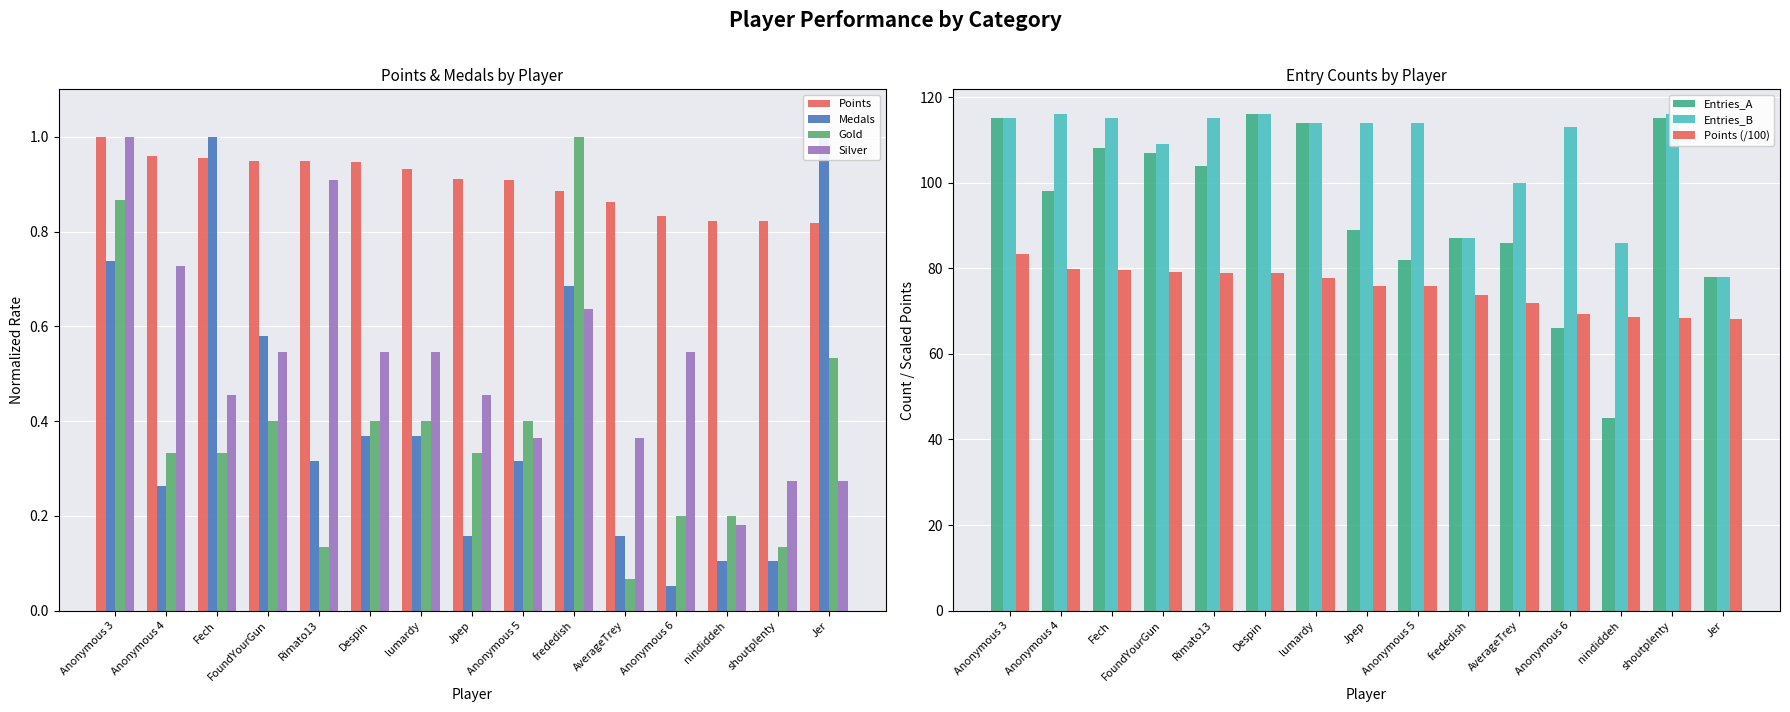

True or false: Medals has a value of 0.3 at Rimato13.

True